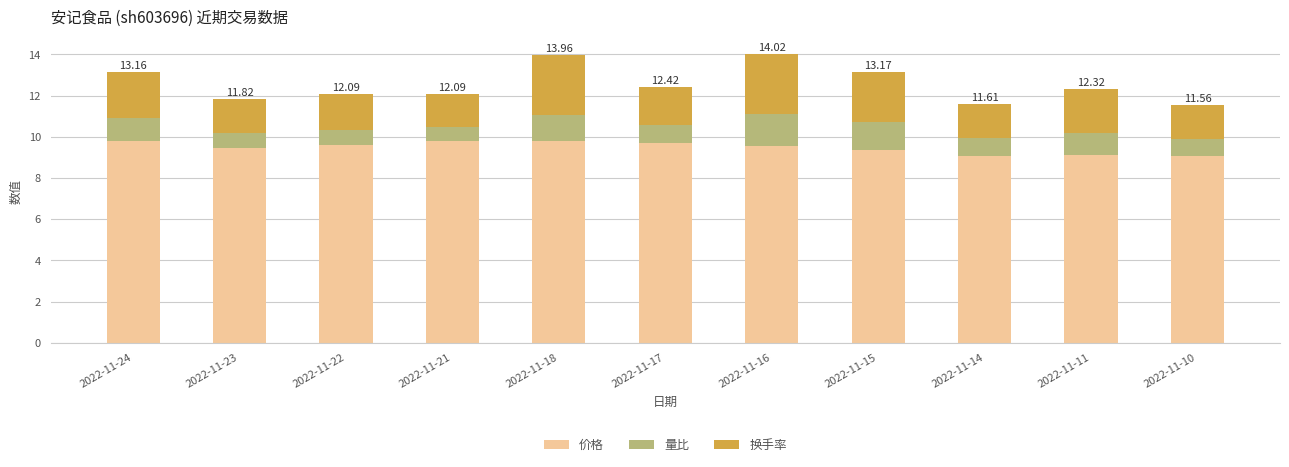

What is the average value of the 价格 series?

9.5